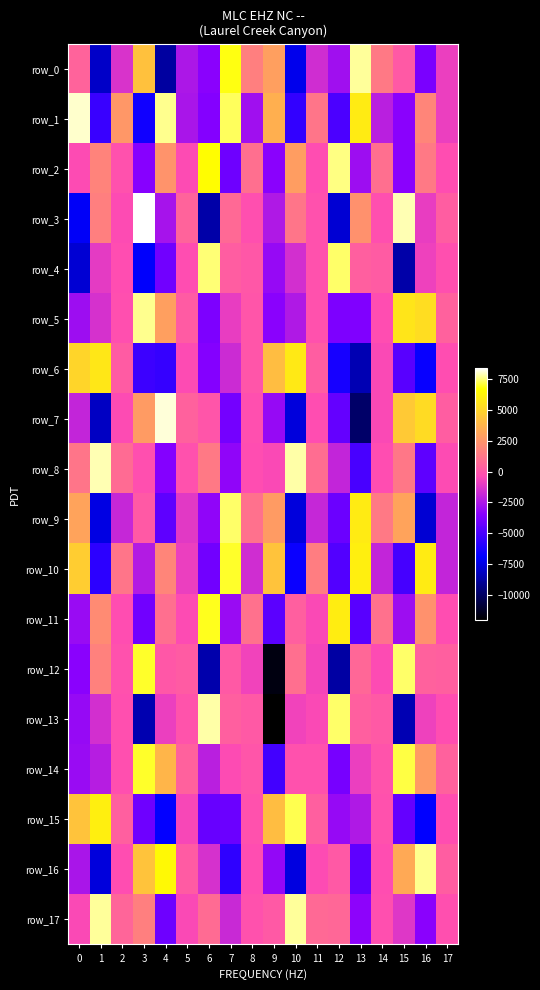

How many data points in row_5 are above -241?

8